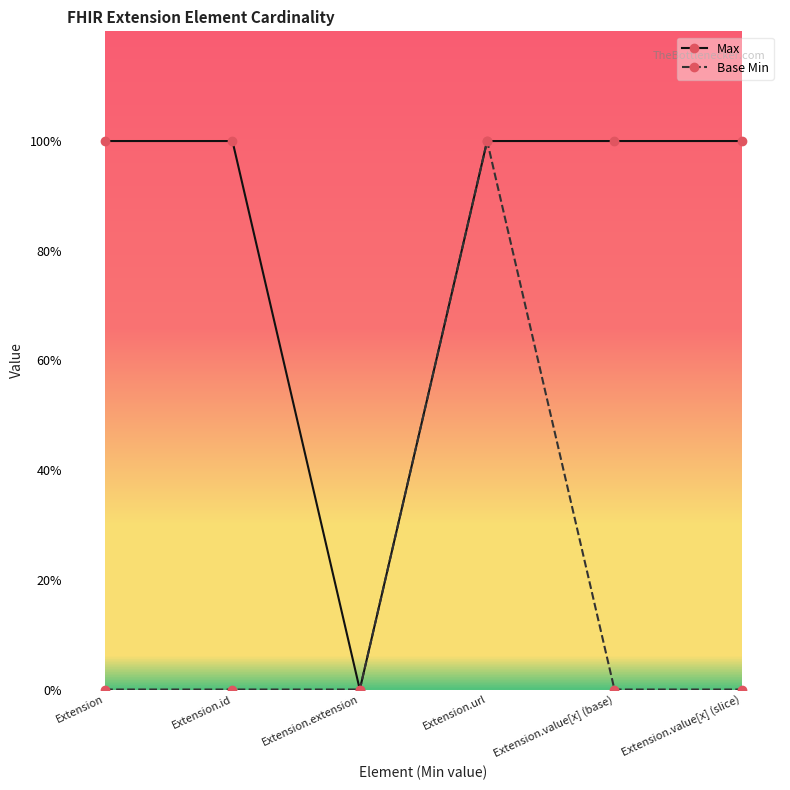

Reading left to right, extract all data points from this chart.

Max: 1	1	0	1	1	1
Base Min: 0	0	0	1	0	0